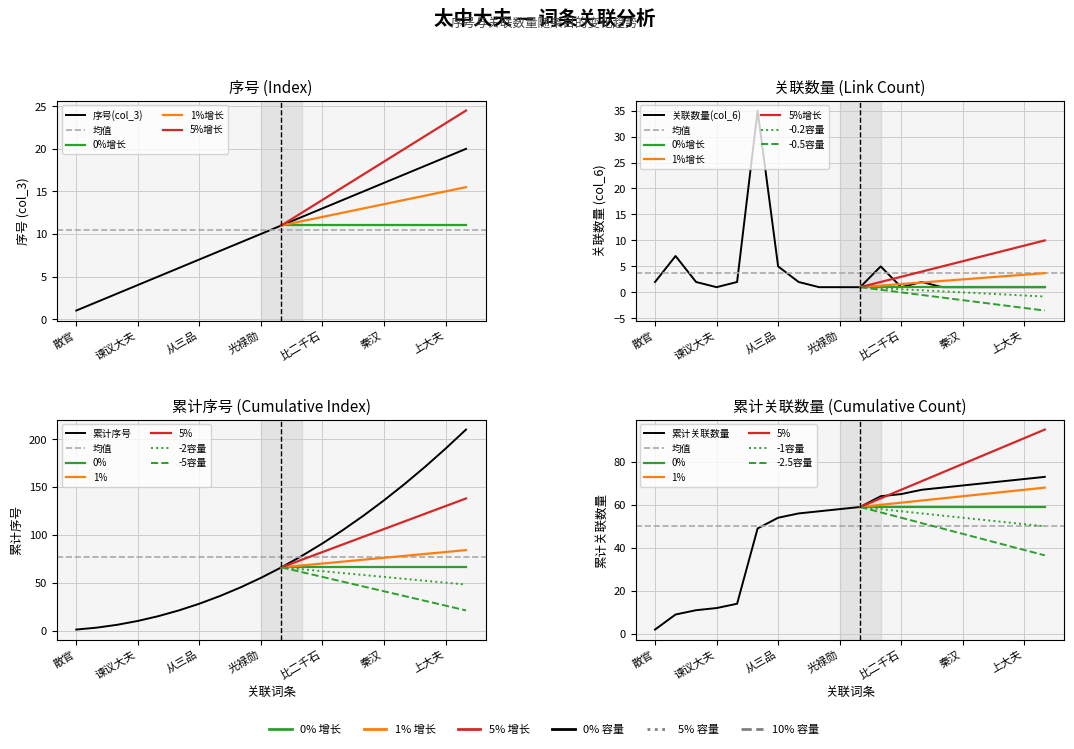

Is it true that 关联数量(col_6) equals 2 at 元丰?

True